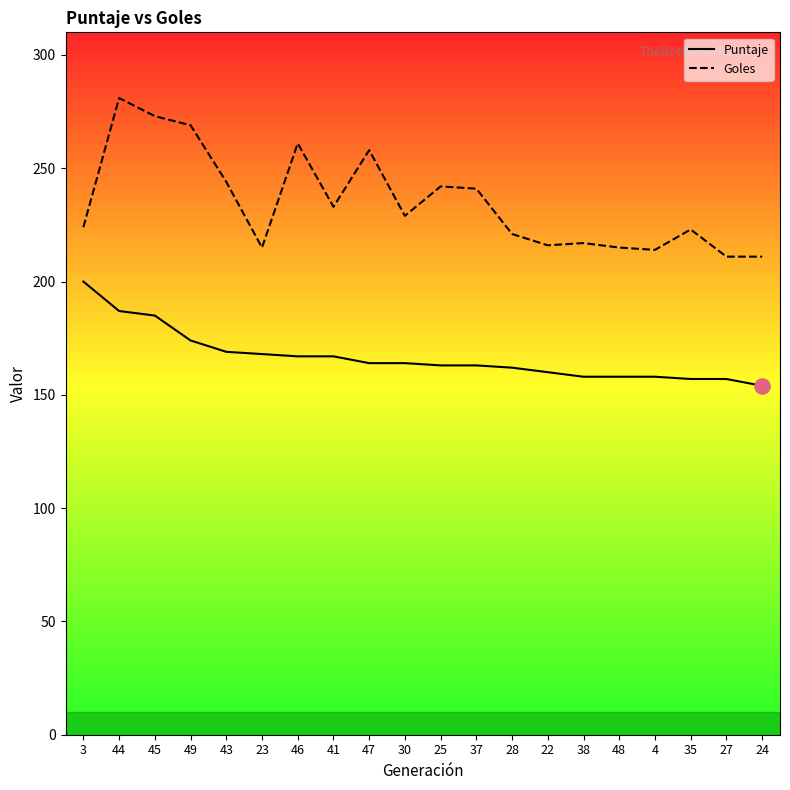

Which series has the widest spread of Y values?

Goles